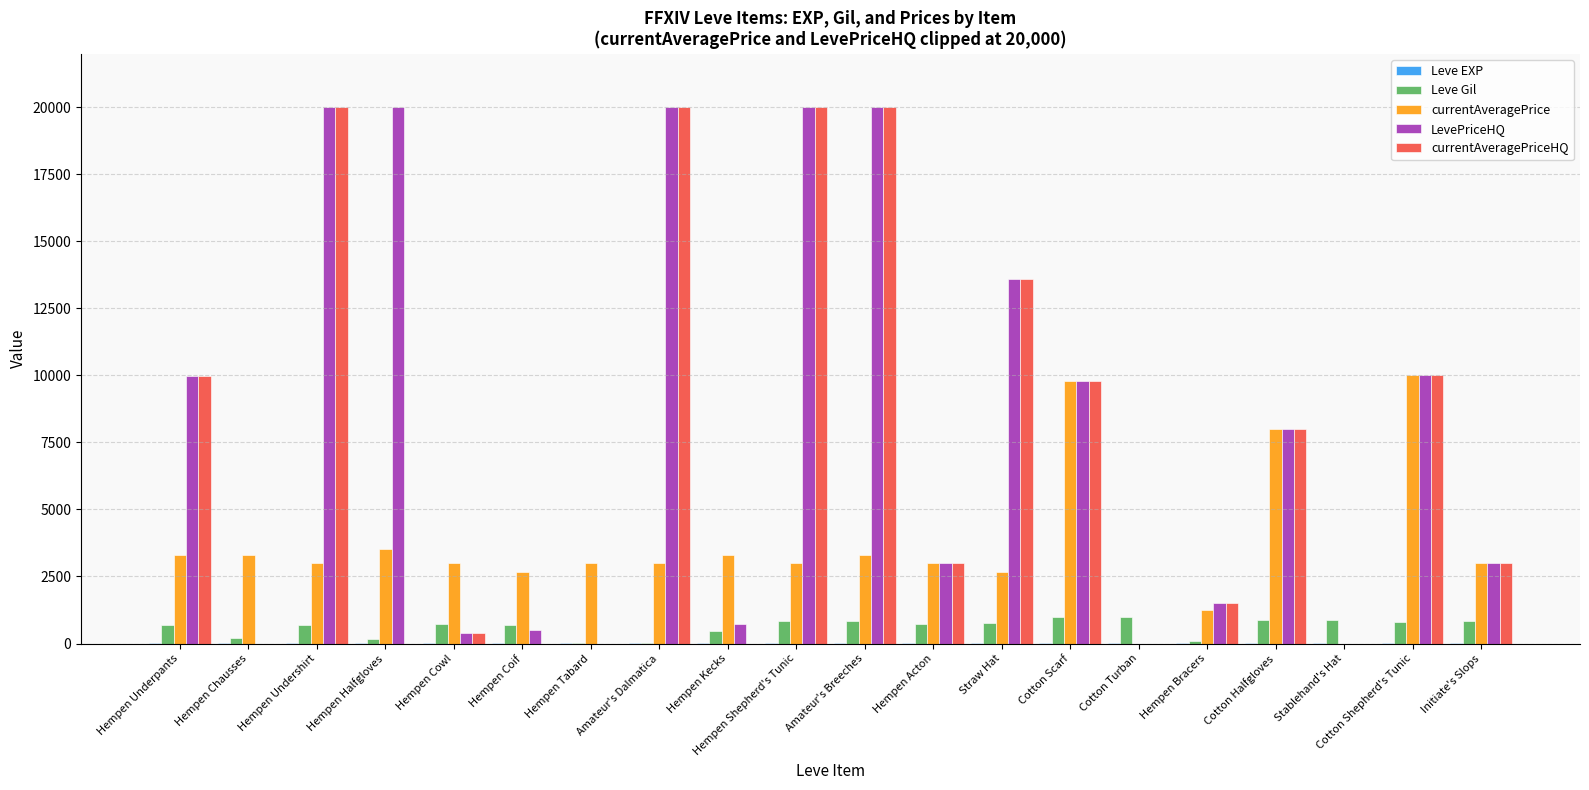

What is the total value across all series at Cotton Scarf?

30399